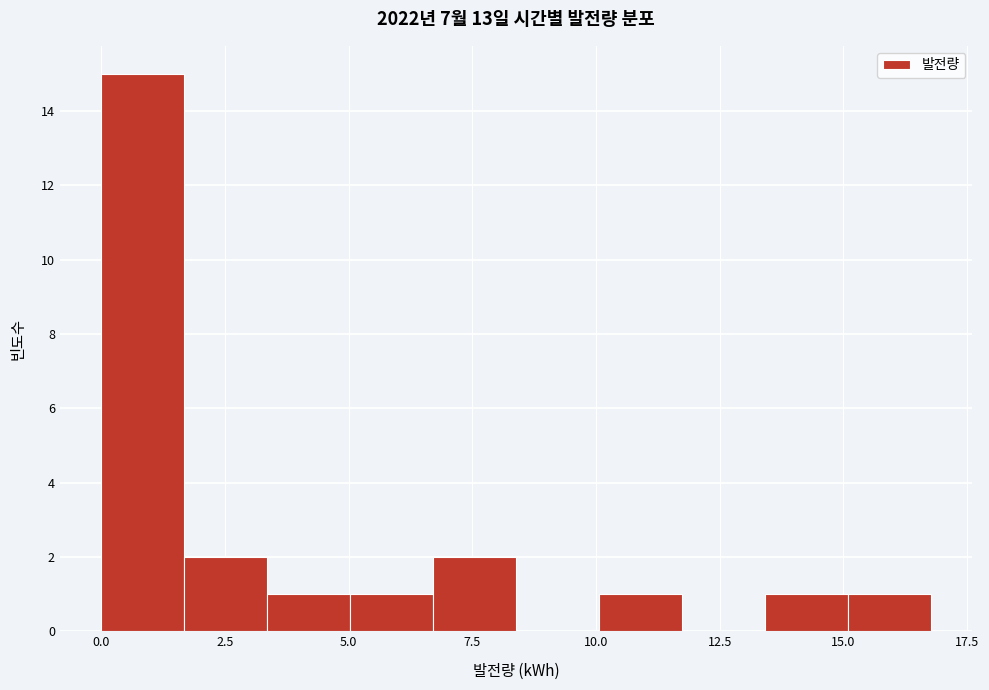

Read against the x-axis, roughly where is the centre of the tallest bar?

1.0